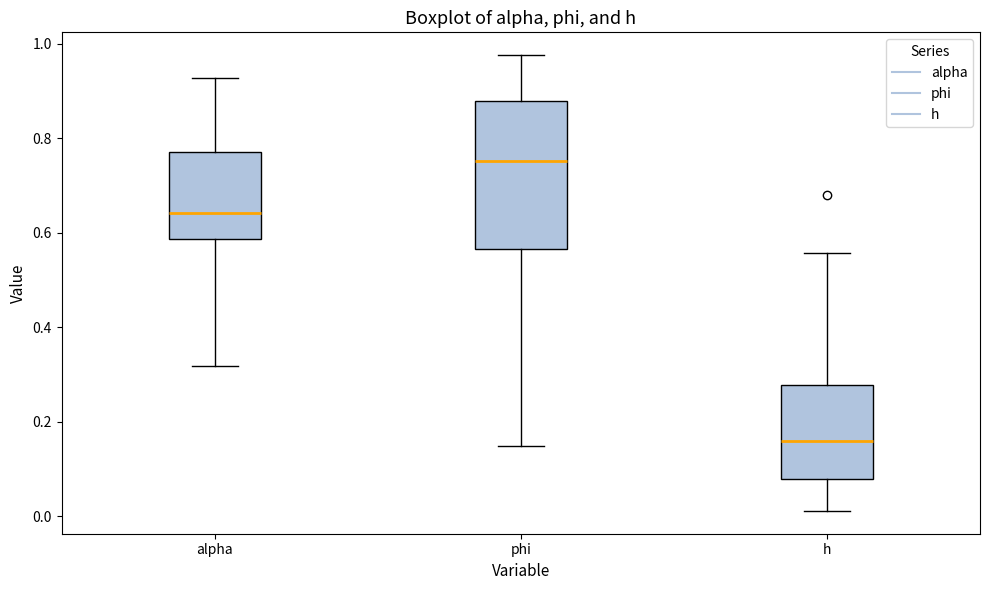

Which box's median line is the highest?

phi